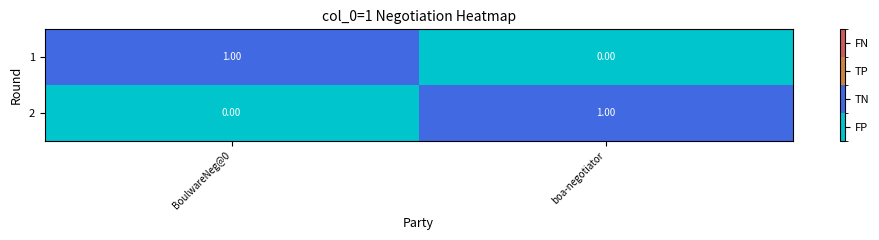

Where is 1 nearest to the value 0?

boa-negotiator